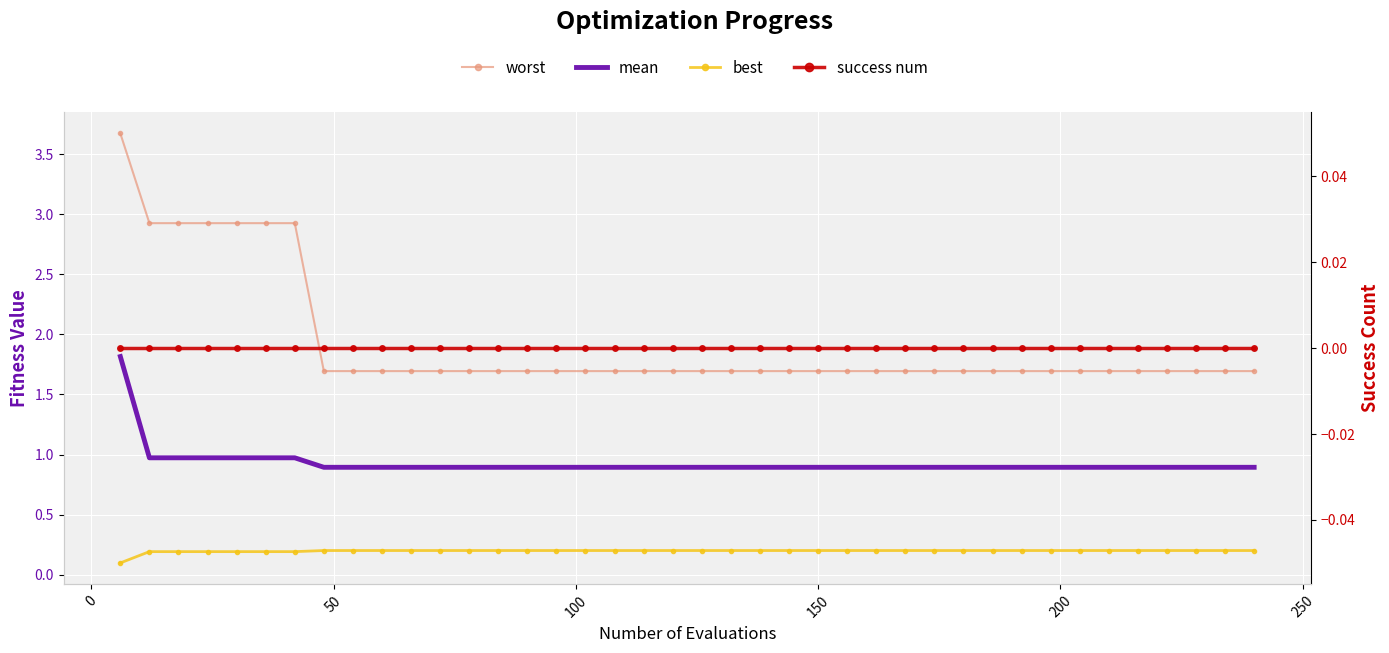

List the series in order of their peak value, lowest first.

success num, best, mean, worst